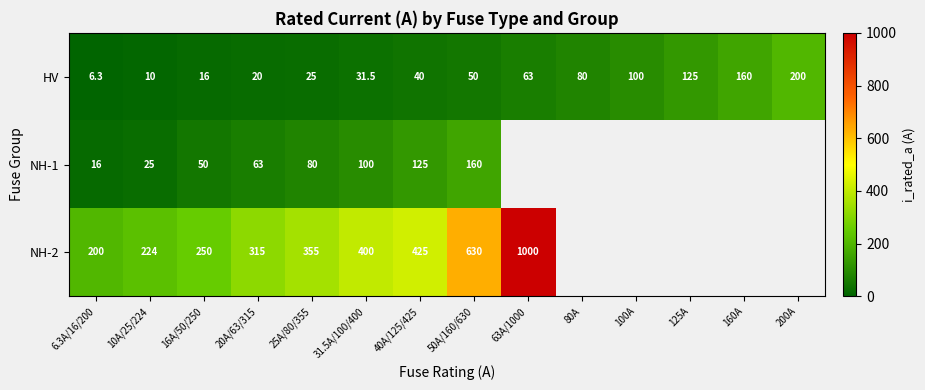

Which series changed the most between 40A/125/425 and 50A/160/630?

NH-2